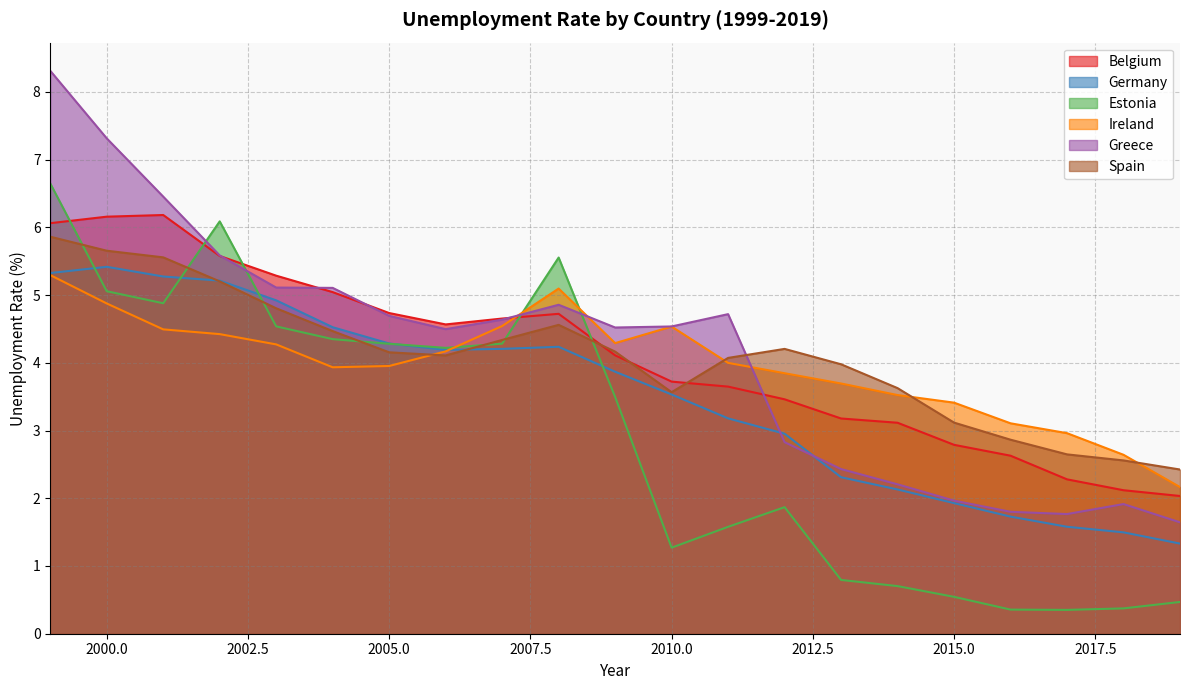

What is the sum of the Ireland values at 2019 and 2005?

6.1